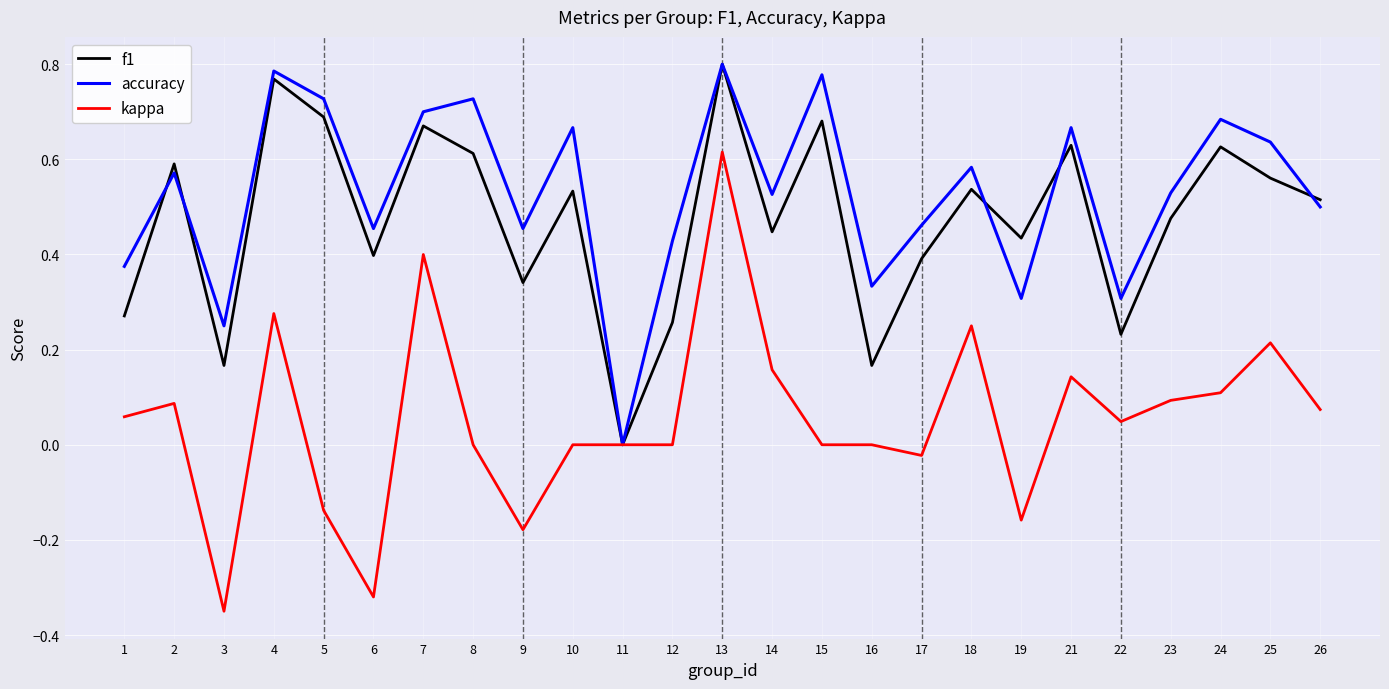

Where is the first local minimum for f1?

3